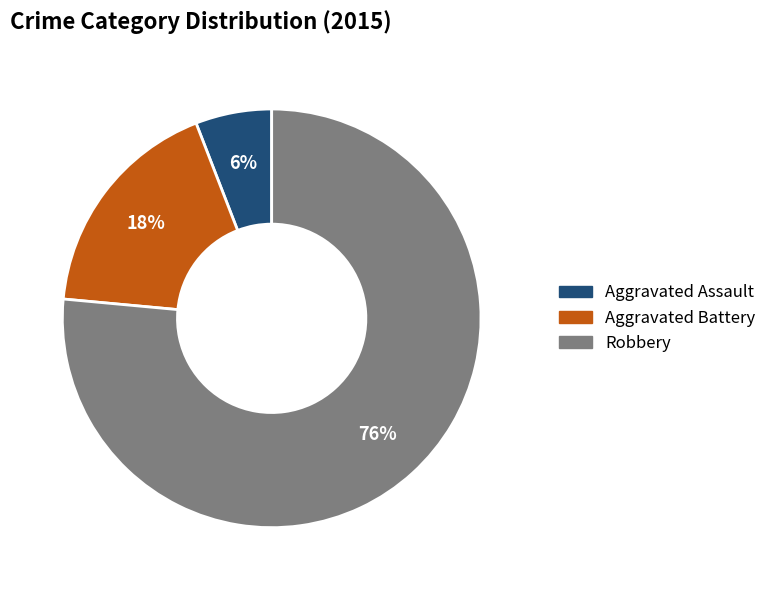

Between Aggravated Assault and Aggravated Battery, which is larger?

Aggravated Battery